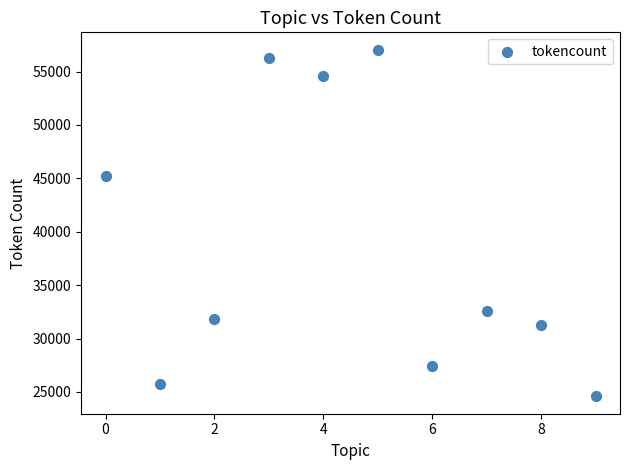

What Y value in the scatter plot is closest to 40818?

45231